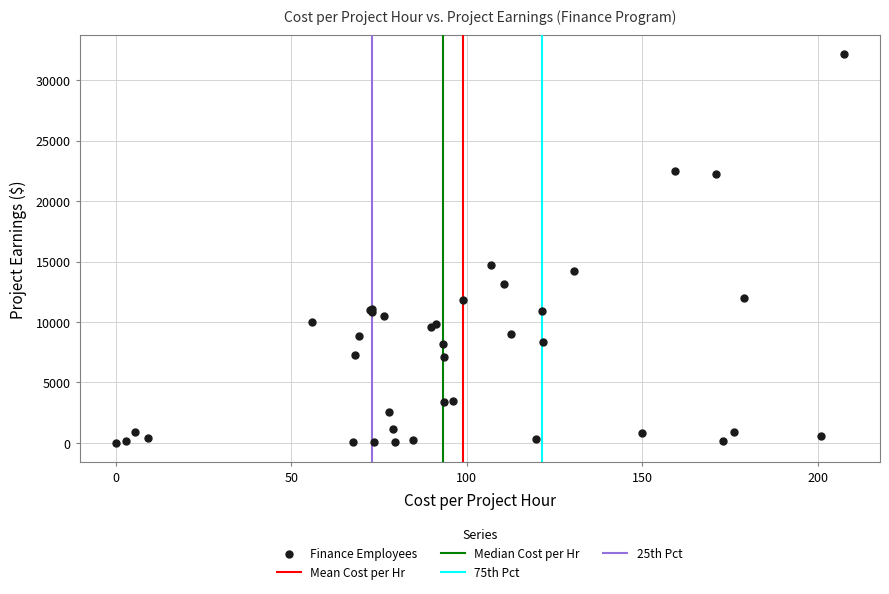

What Y value in the scatter plot is closest to 16073?

14746.5